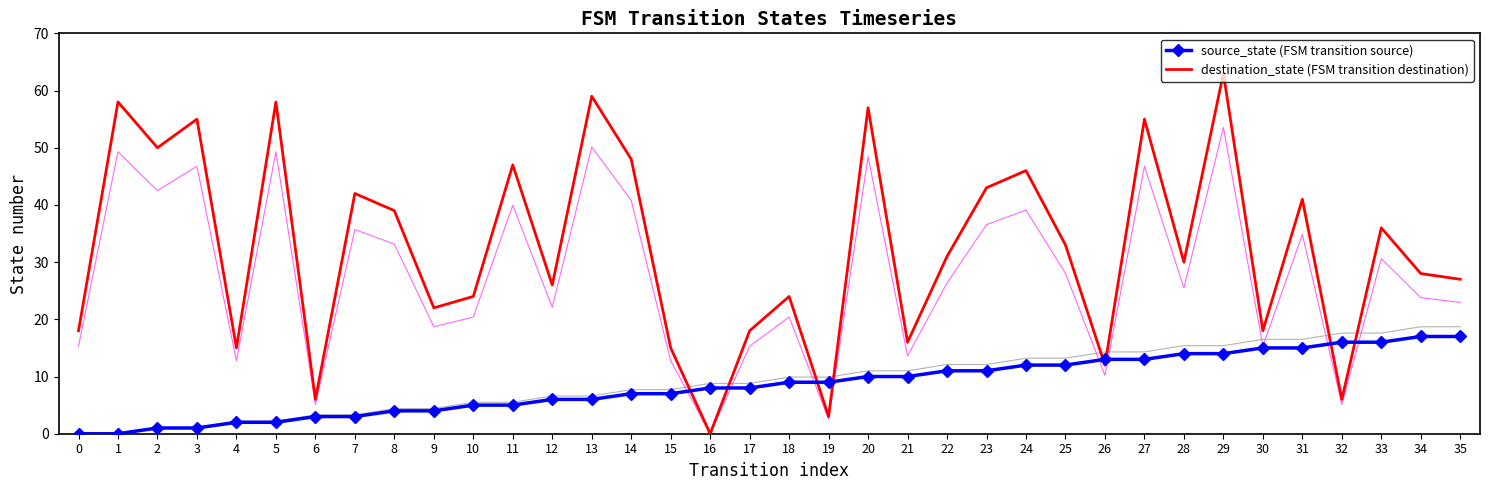

Is it true that destination_state equals 24 at 18?

True